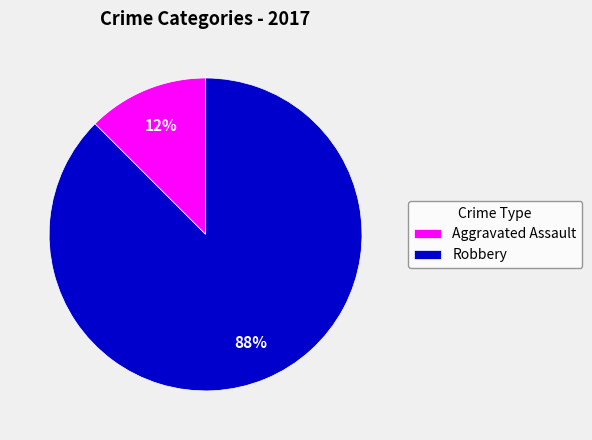

Does any single category account for the majority?

Yes